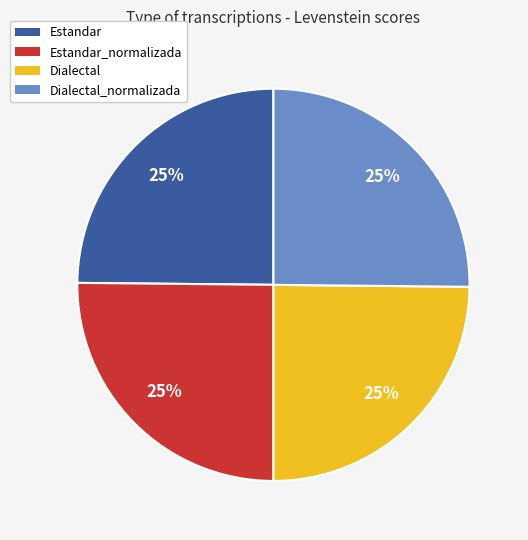

To the nearest percent, what is the average slice percentage?

25%